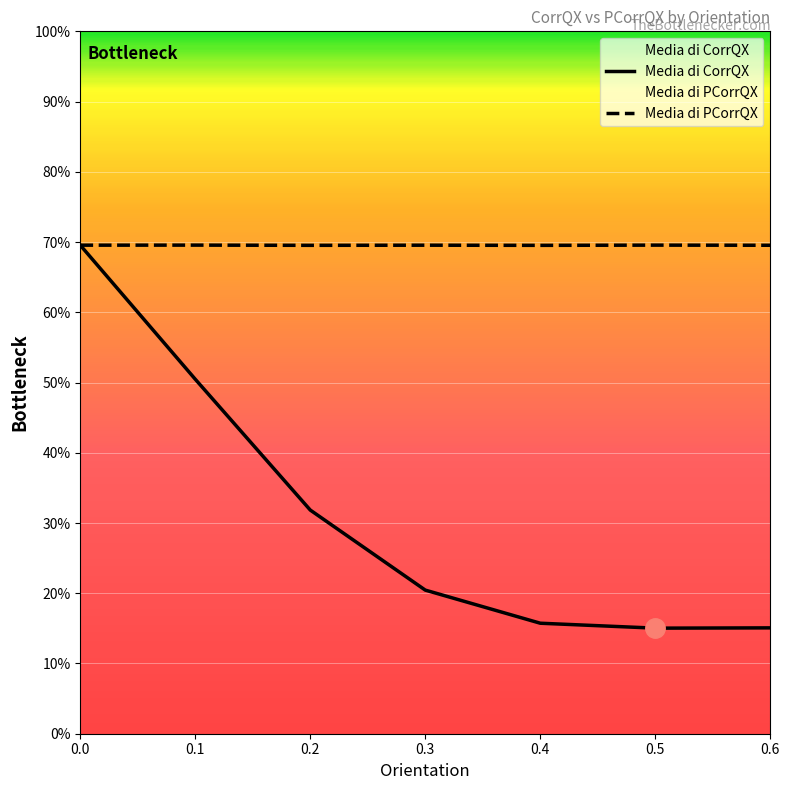

Between 0.5 and 0.3, which is larger?

0.3